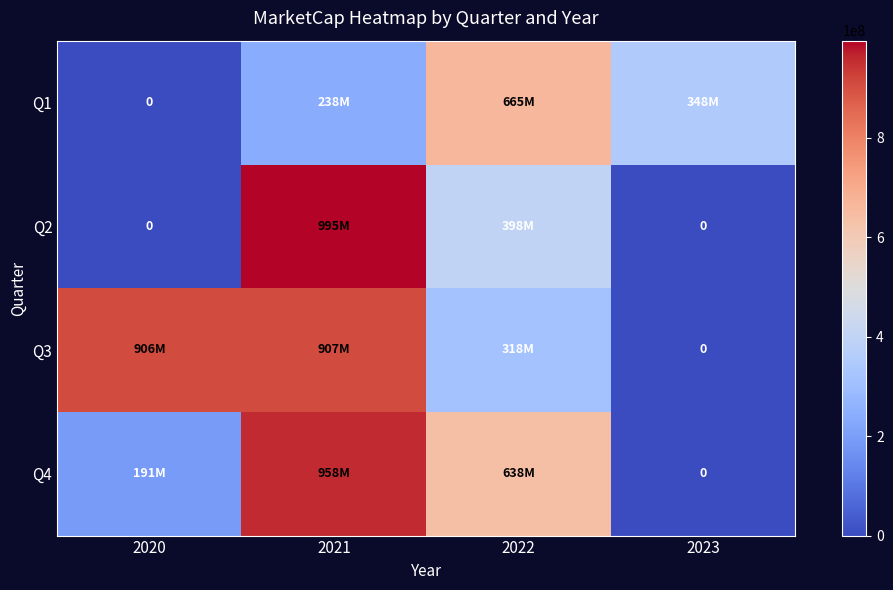

How many values in the Q1 series exceed 348365972?

2